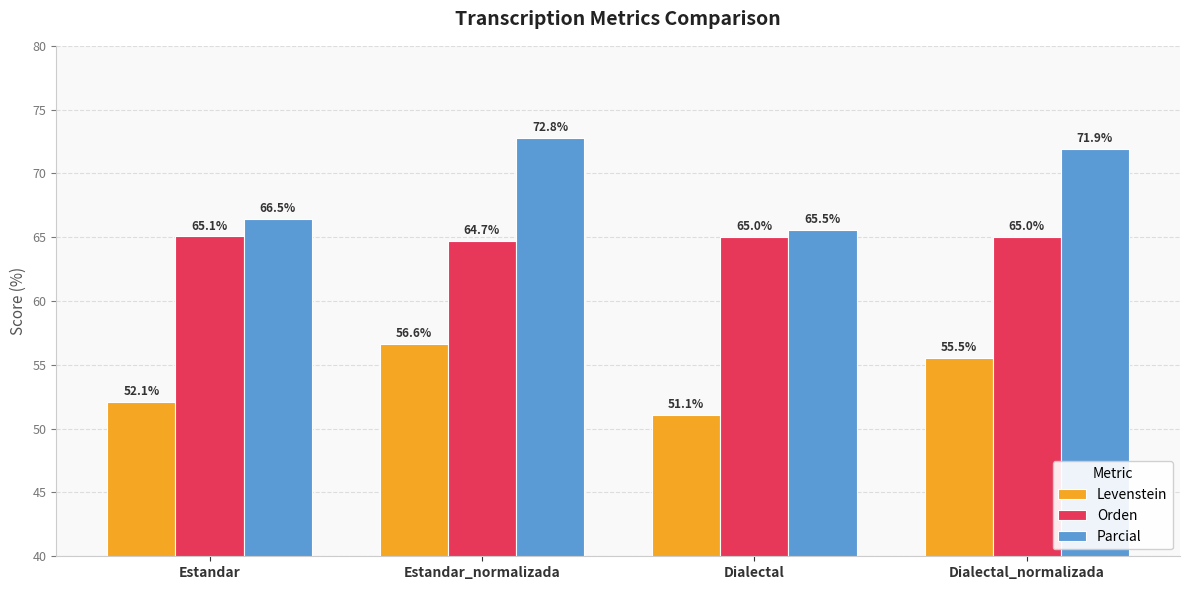

Which label corresponds to the largest value in the chart?

Estandar_normalizada